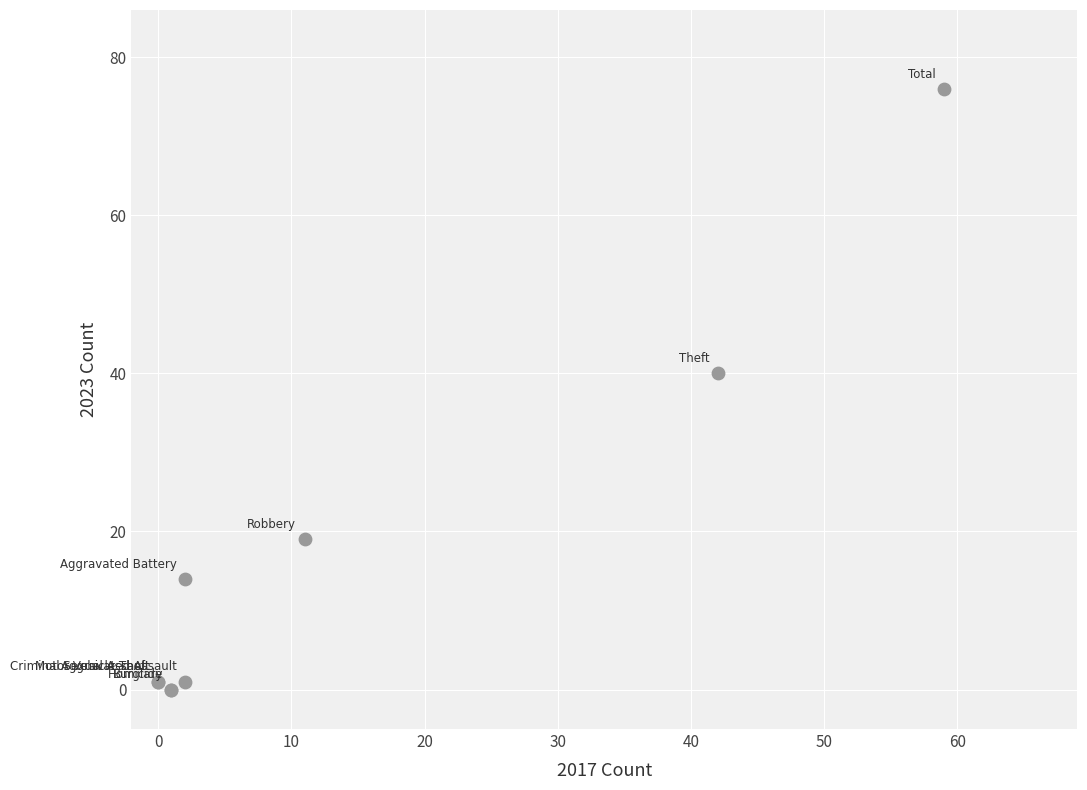

What Y value in the scatter plot is closest to 38?

40